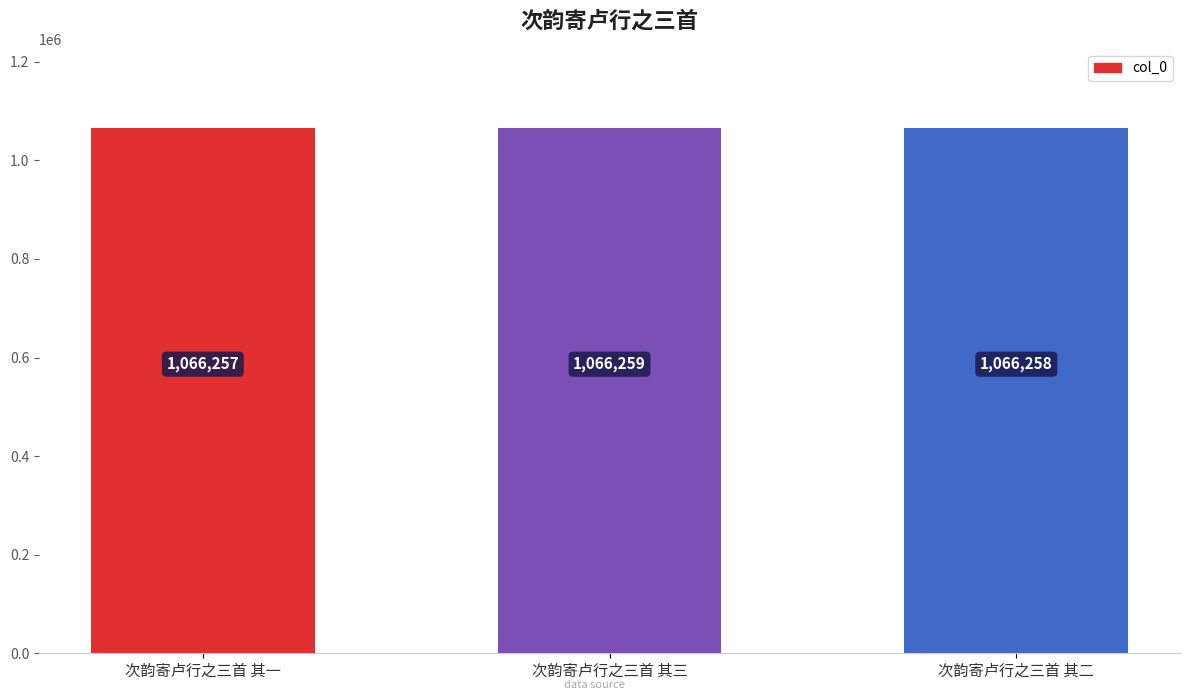

Rank the categories by value from highest to lowest.

次韵寄卢行之三首 其三, 次韵寄卢行之三首 其二, 次韵寄卢行之三首 其一